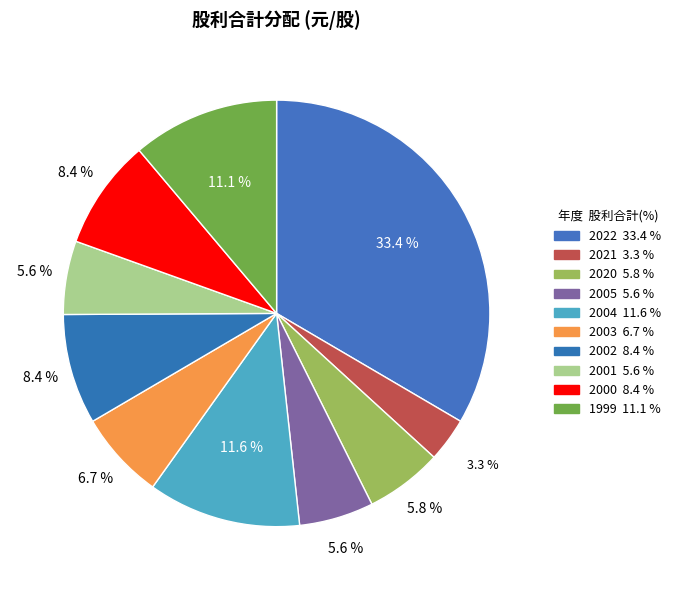

Which category has the biggest portion of the pie?

2022